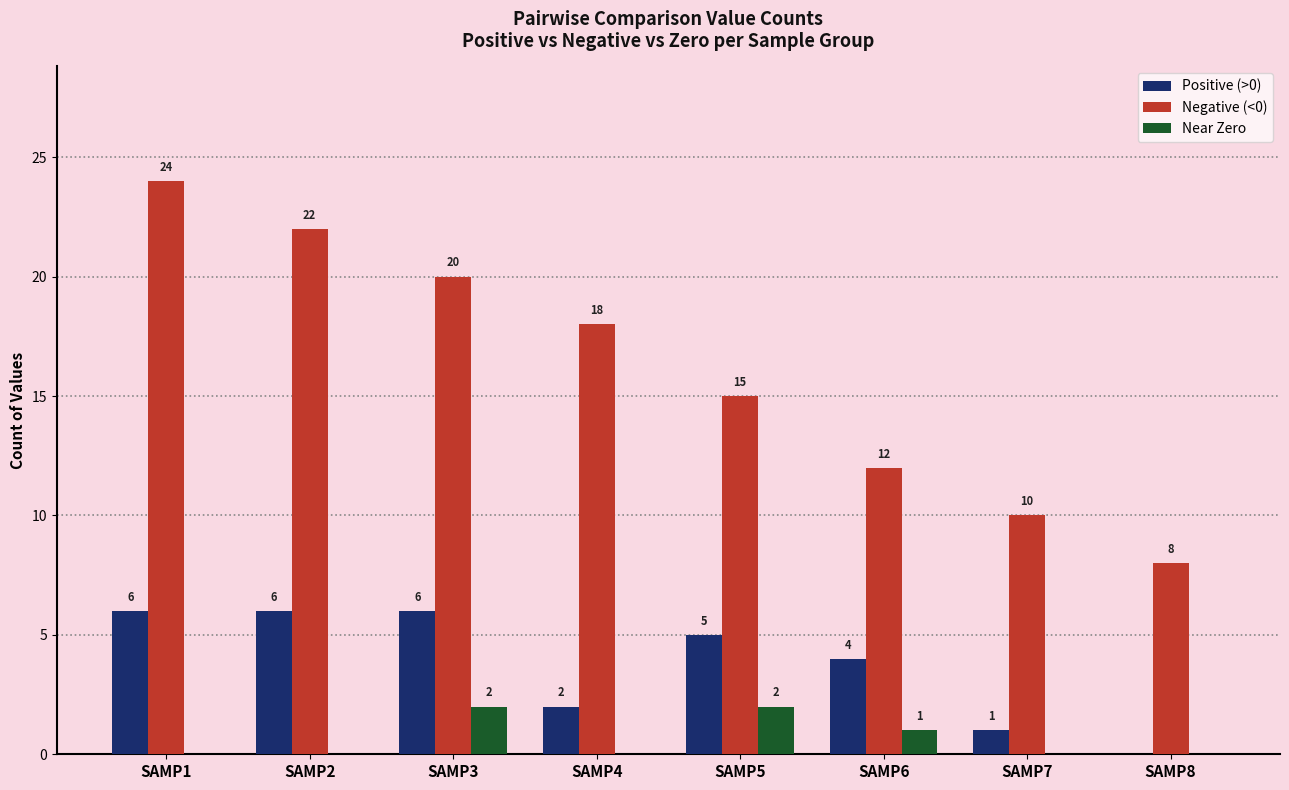

Is it true that Positive (>0) equals 3 at SAMP4?

False